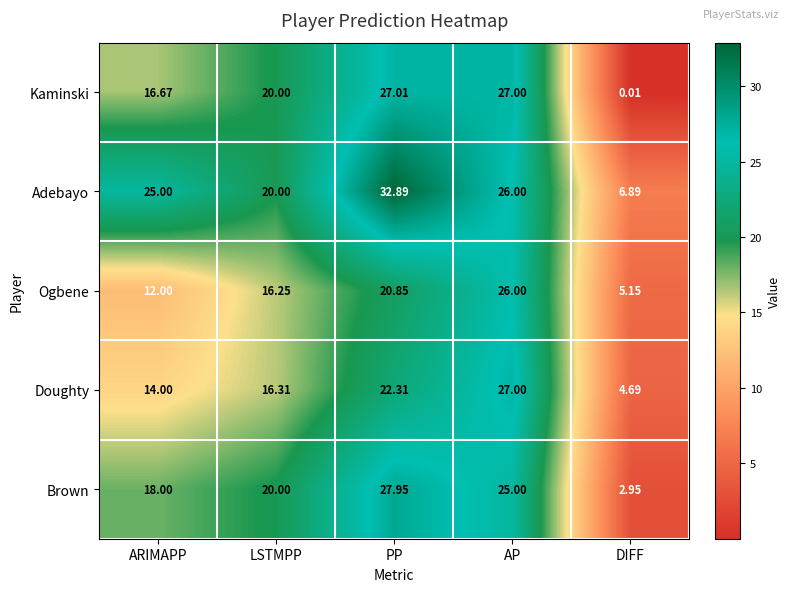

At which category does the chart reach its minimum across all series?

DIFF